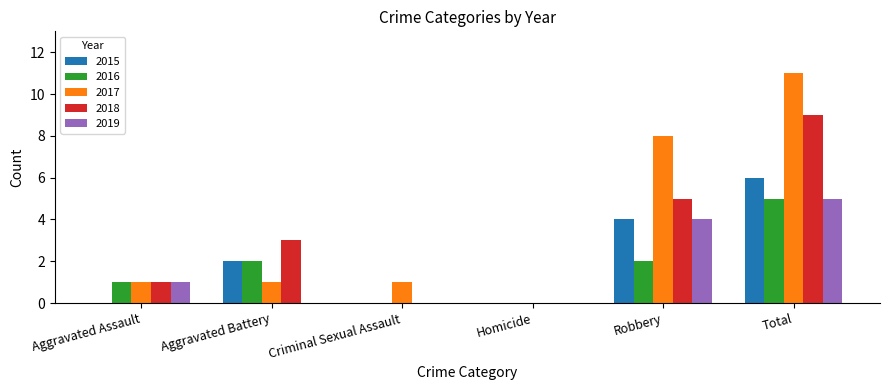

The 2018 series shows 1 at Aggravated Assault. True or false?

True